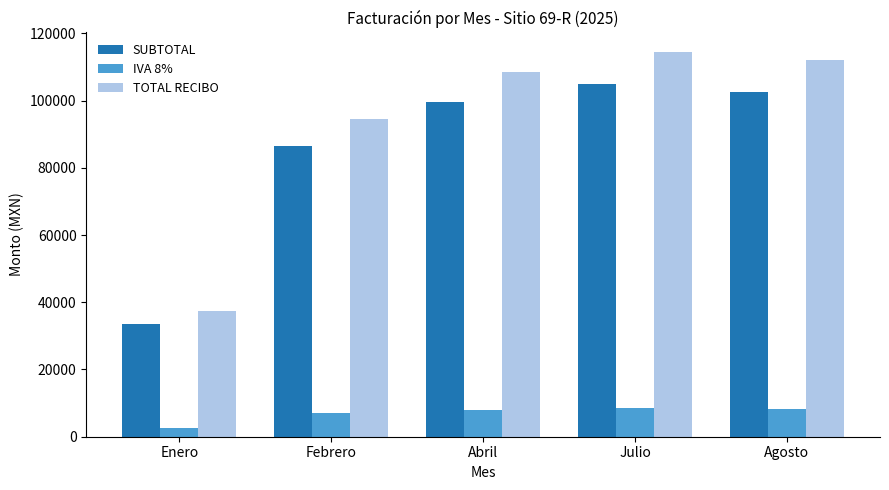

What is the sum of all IVA 8% values?

34181.0